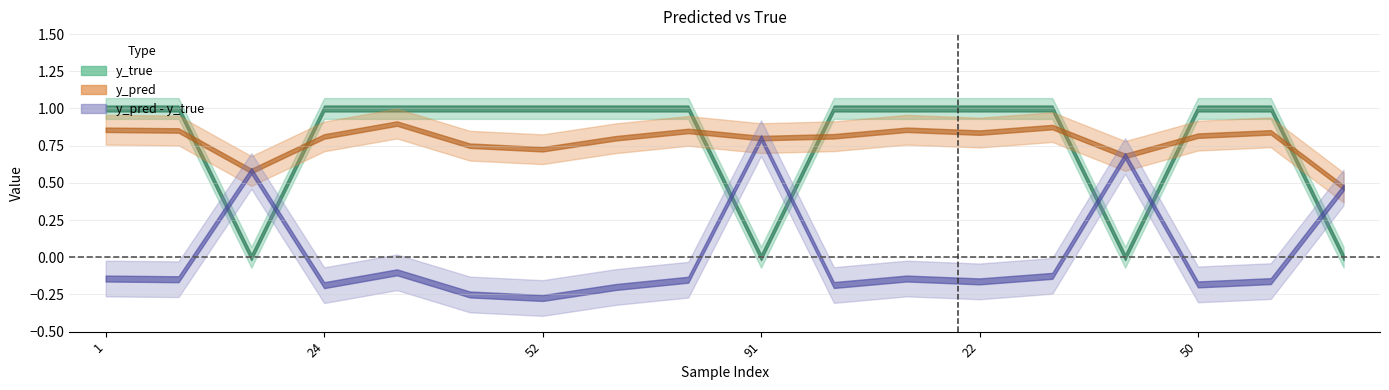

In y_pred, how many points are higher than both neighbors (excluding endpoints)?

5